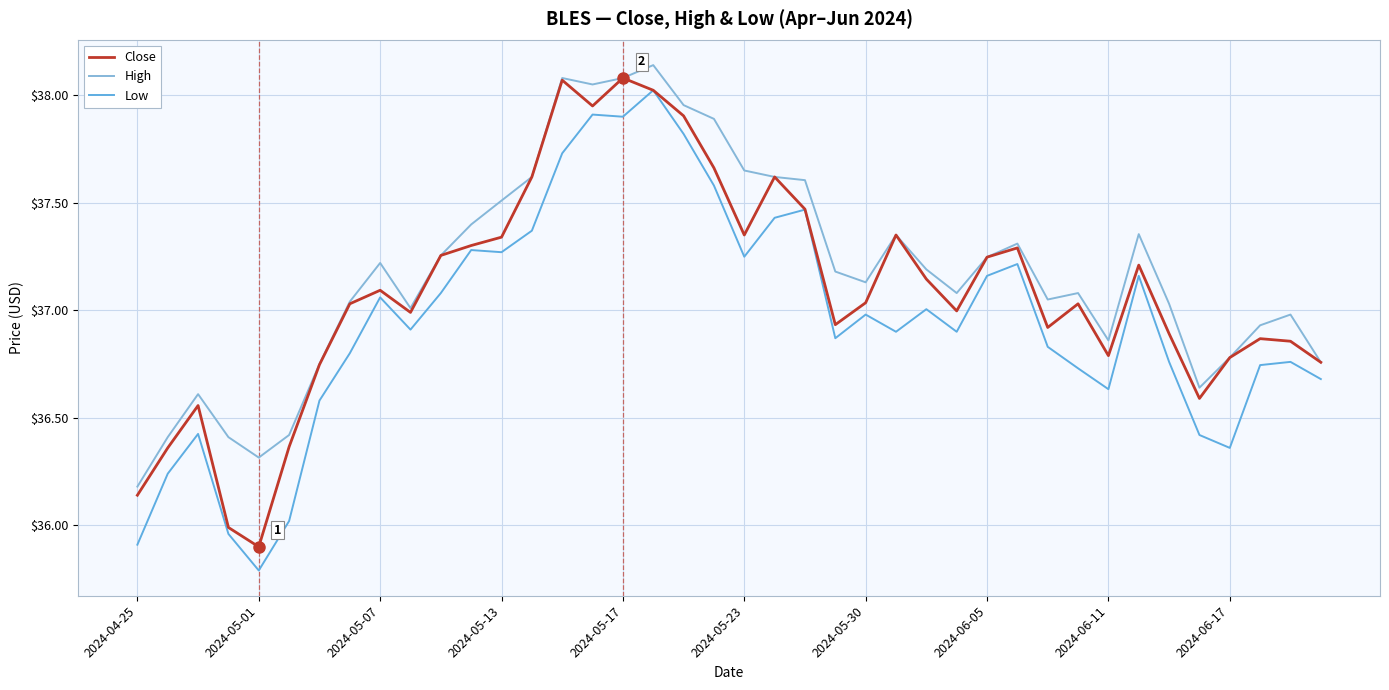

What is the smallest value displayed?

35.8